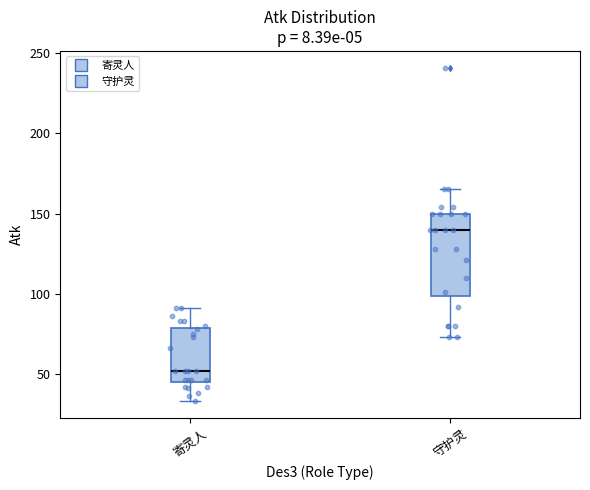

Which box's median line is the lowest?

寄灵人